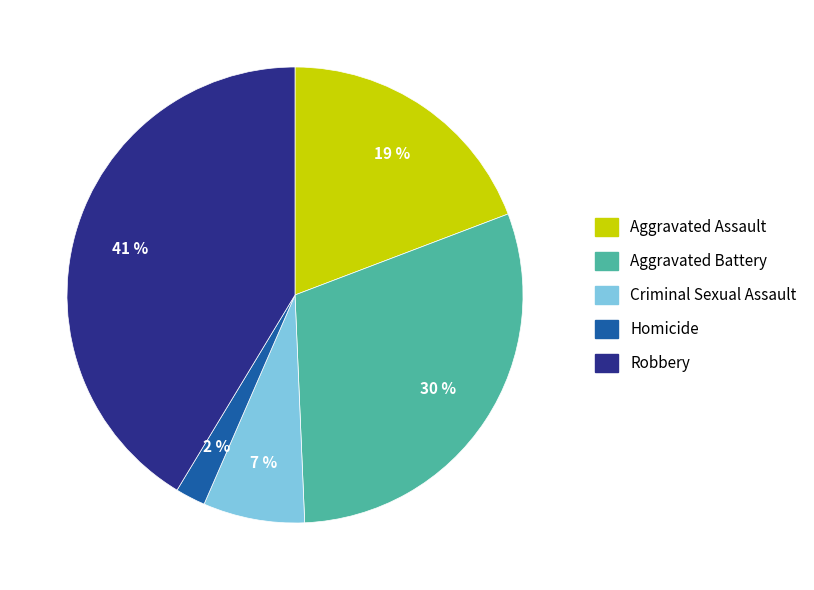

Which category has the biggest portion of the pie?

Robbery